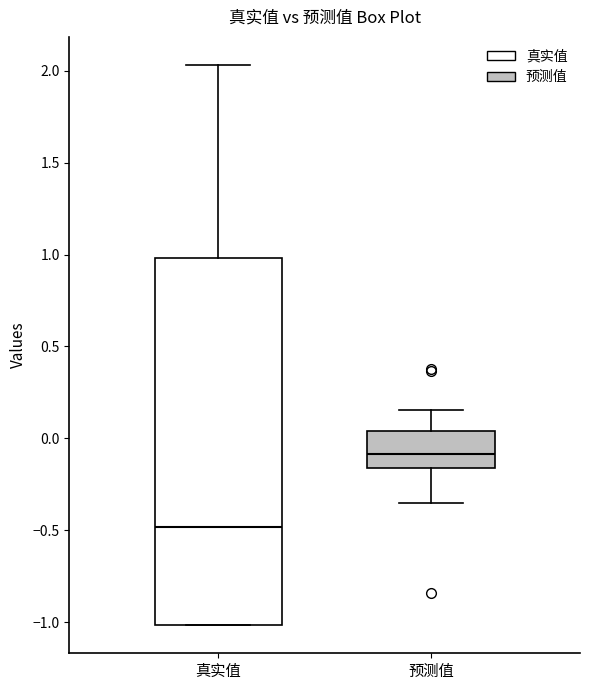

Where is the upper edge of the box for 预测值 on the y-axis? The values are not printed on the chart, so give them approximately, as read against the axis.

0.05